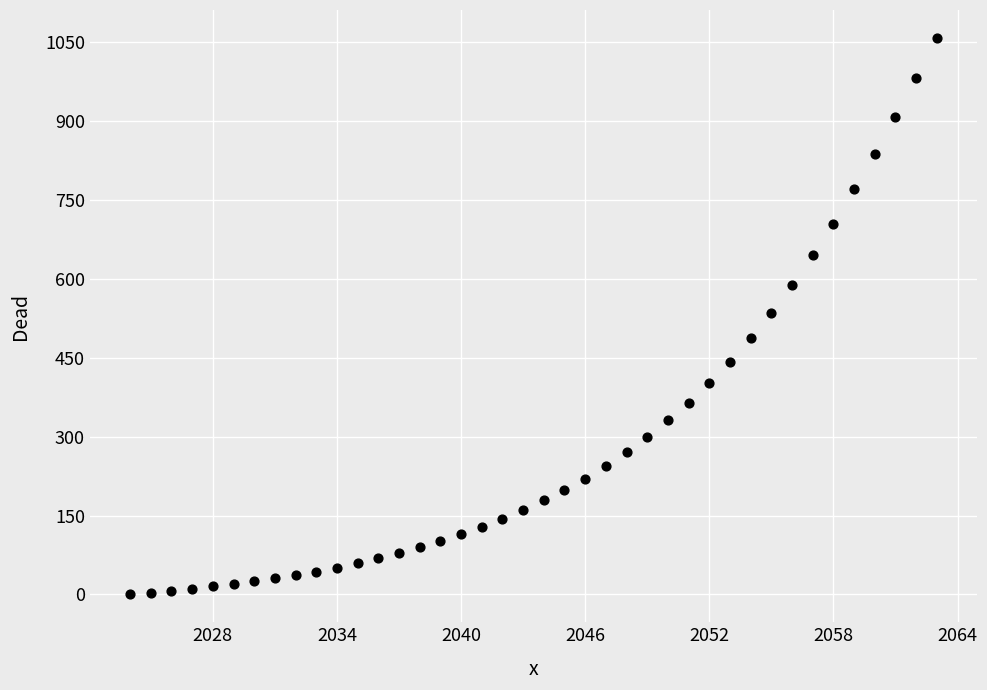

What is the range of Y values (max minus min)?

1058.7